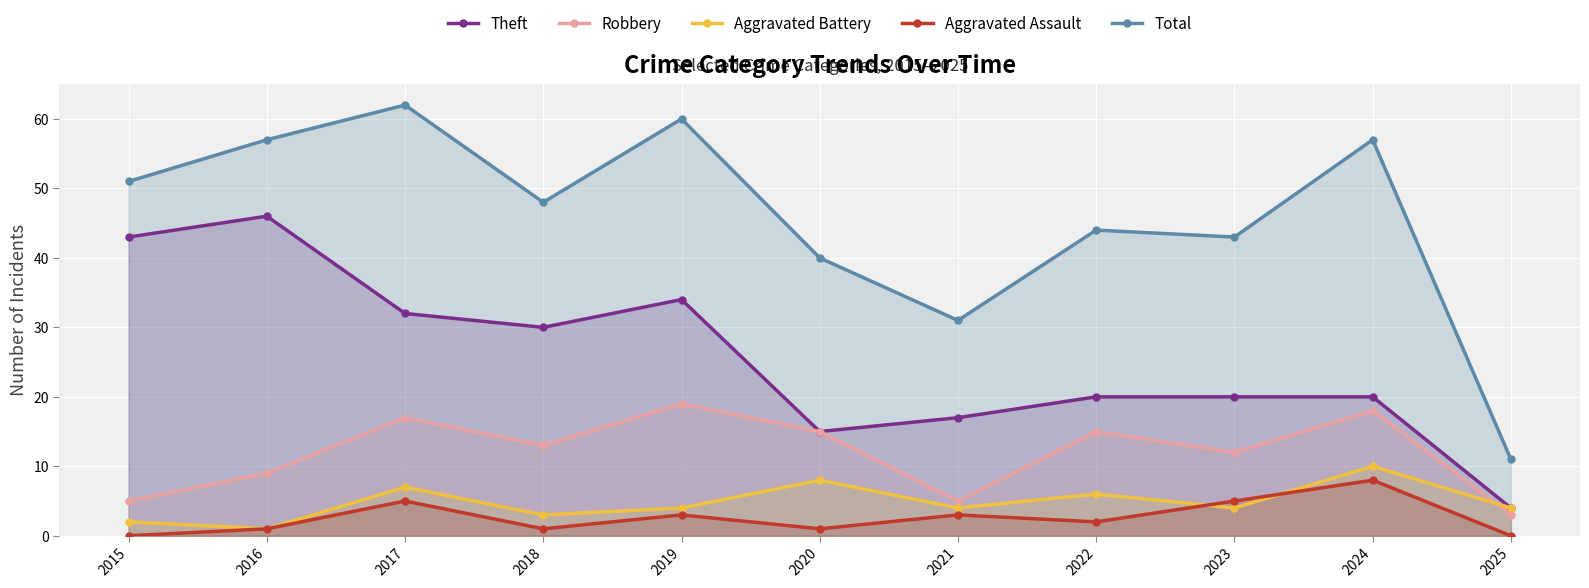

At which category does Robbery reach its first local peak?

2017